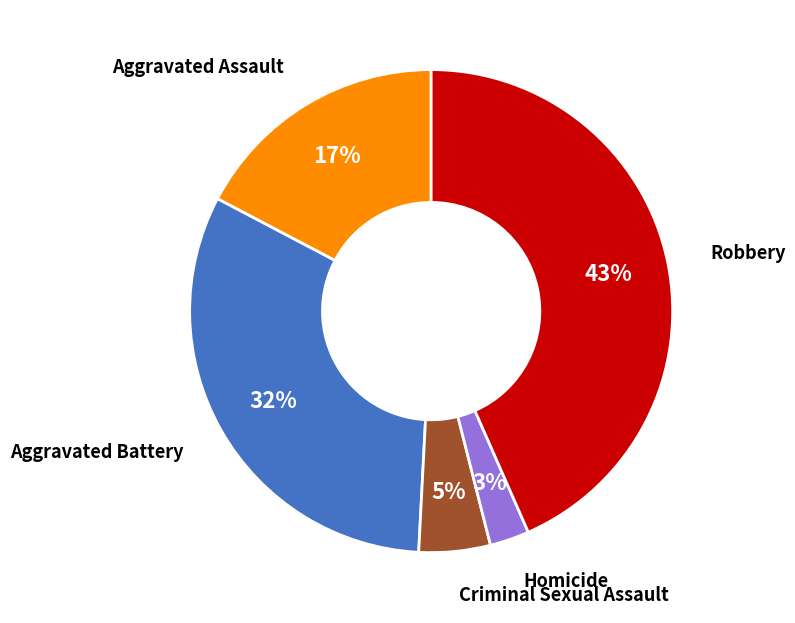

Is there a majority slice in this chart?

No